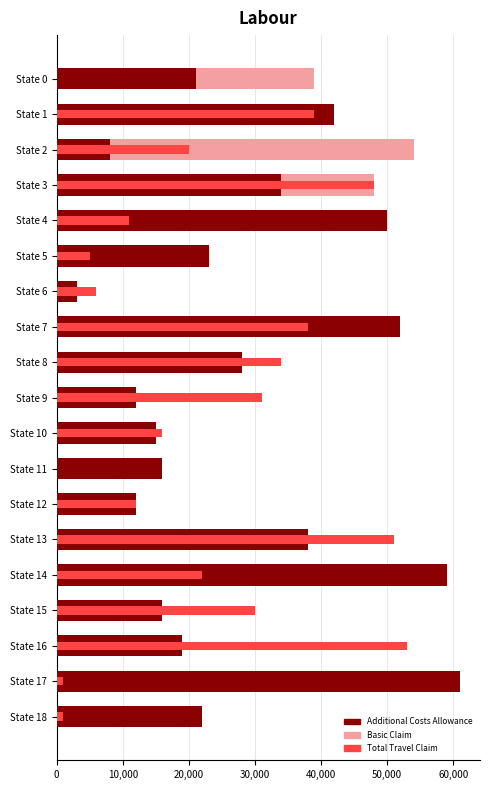

Does the chart contain stacked bars?

No